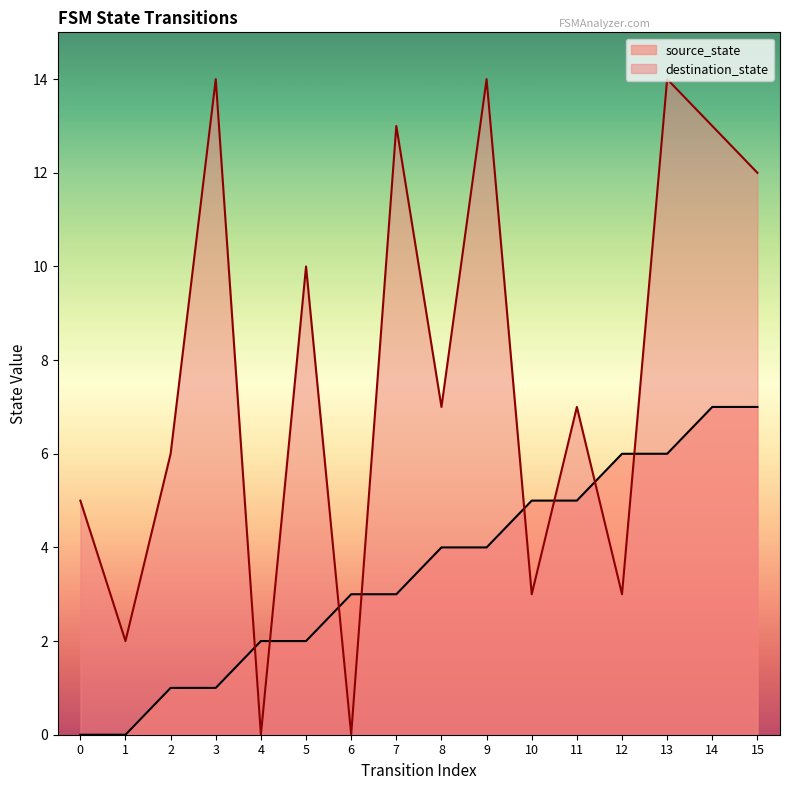

What is the sum of the source_state values at 5 and 8?

6